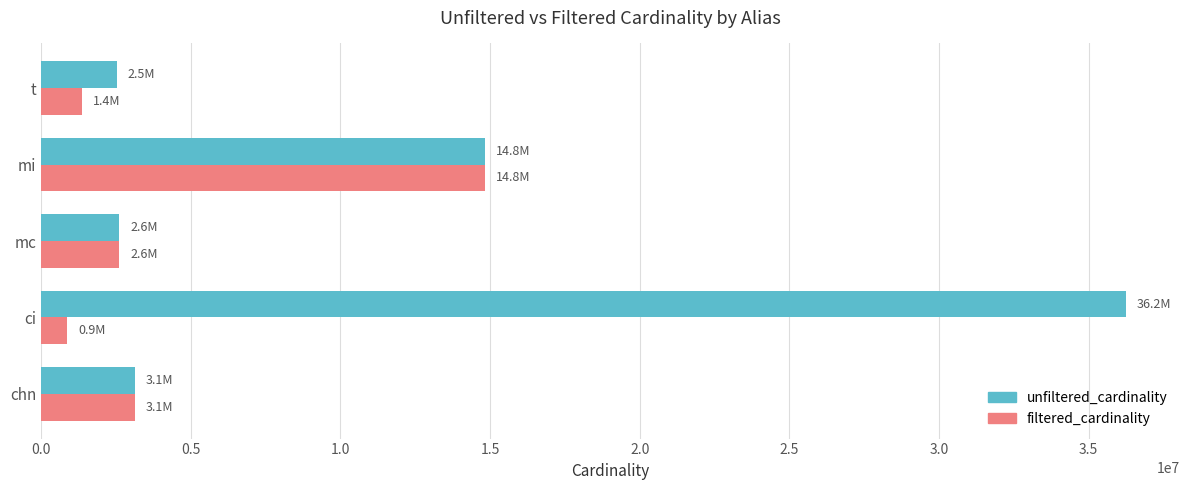

The value of filtered_cardinality at chn is 3140339. True or false?

True